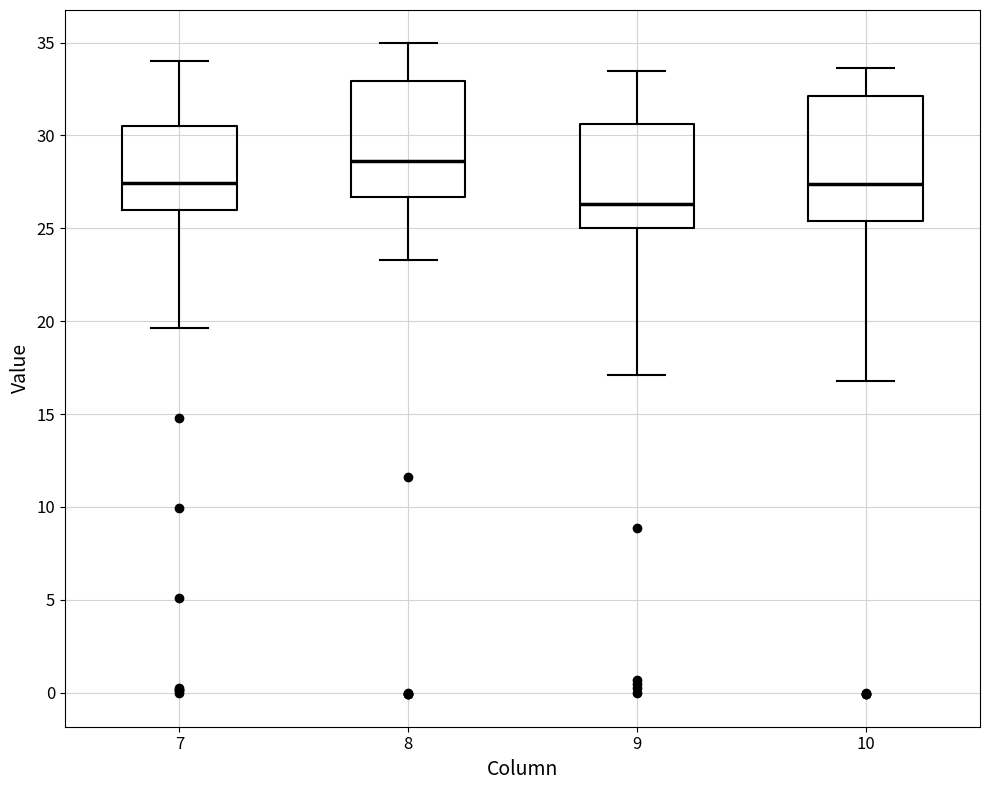

Reading left to right, read every box against the y-axis: the position of its median line, the range the box covers, and the ends of its whiskers. The values are not printed on the chart, so give them approximately, as read against the axis.

7: median 27.5, box 26.0 to 30.5, whiskers 19.5 to 34.0
8: median 28.5, box 26.5 to 33.0, whiskers 23.5 to 35.0
9: median 26.5, box 25.0 to 30.5, whiskers 17.0 to 33.5
10: median 27.5, box 25.5 to 32.0, whiskers 17.0 to 33.5